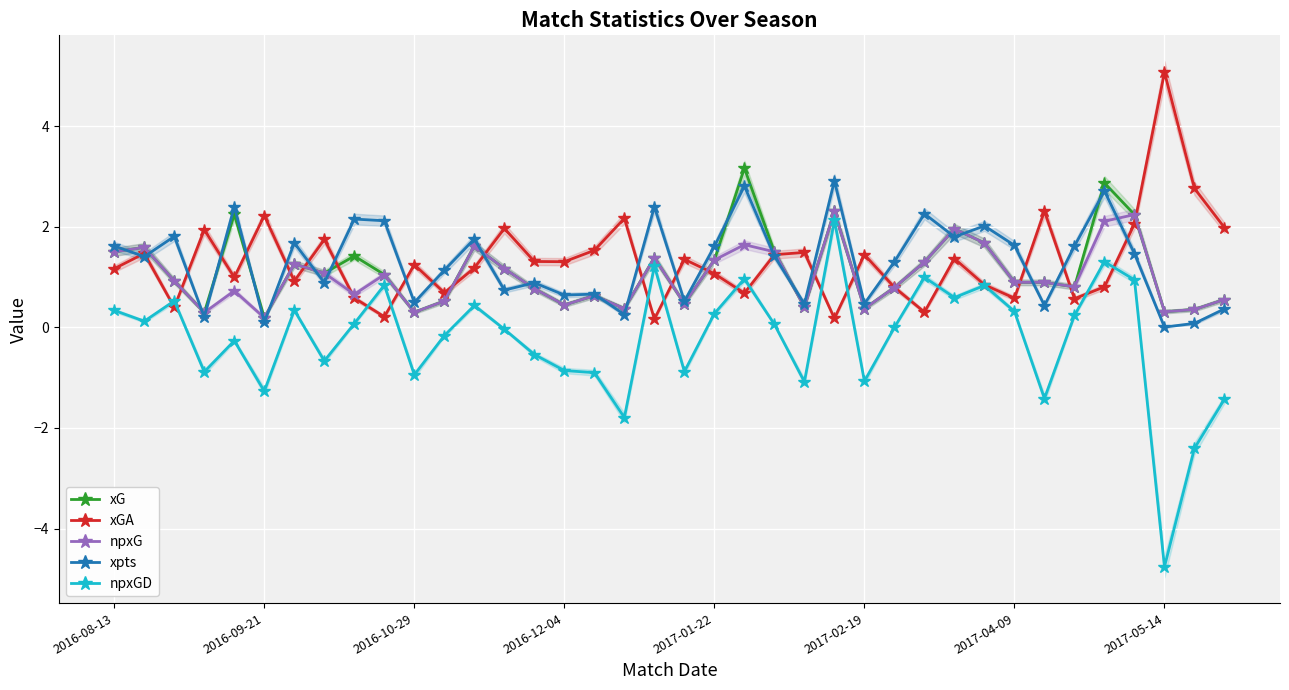

Rank the series by their maximum value, from lowest to highest.

npxGD, npxG, xpts, xG, xGA